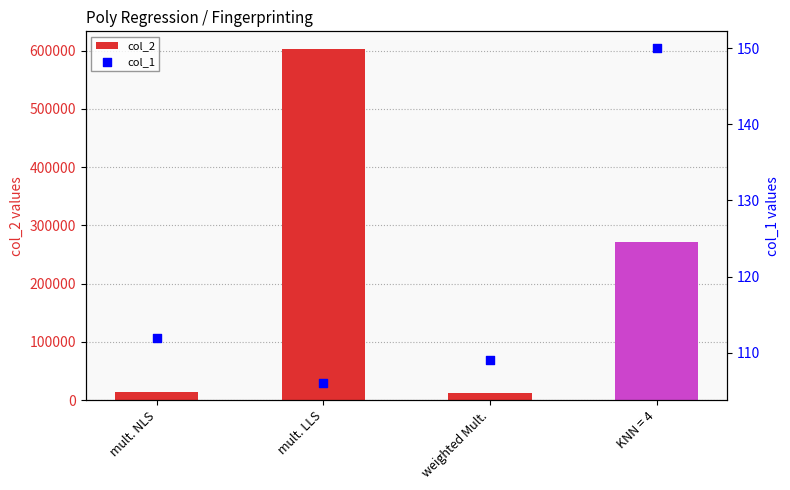

At how many categories does at least one series exceed 169355?

2